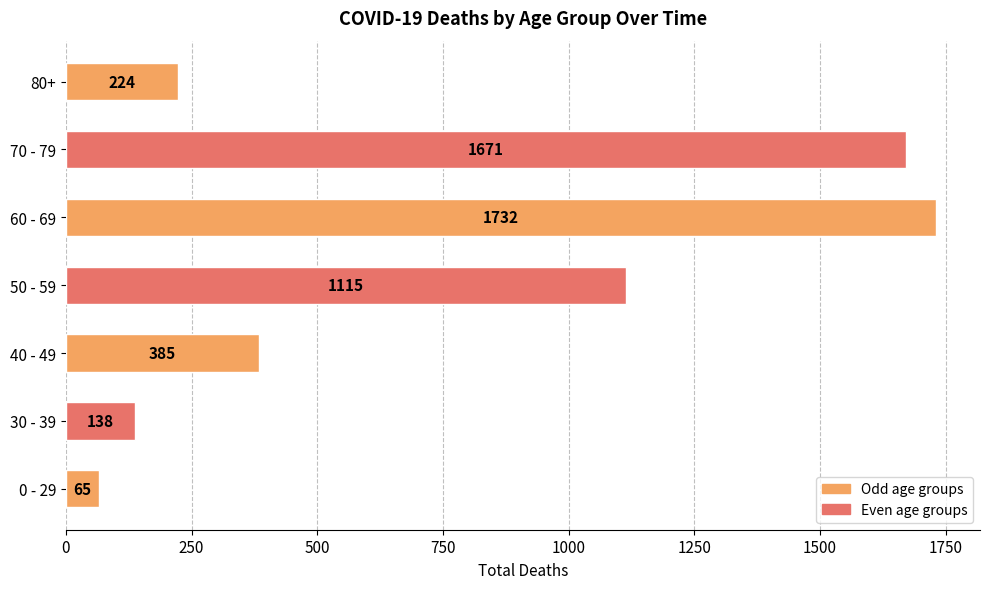

How many values are below 385?

3